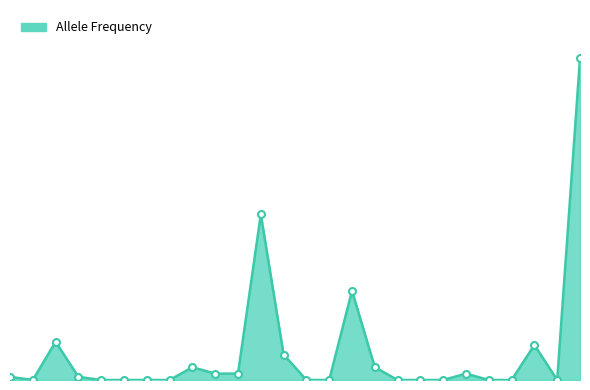

Does the chart display data point markers on the line(s)?

No